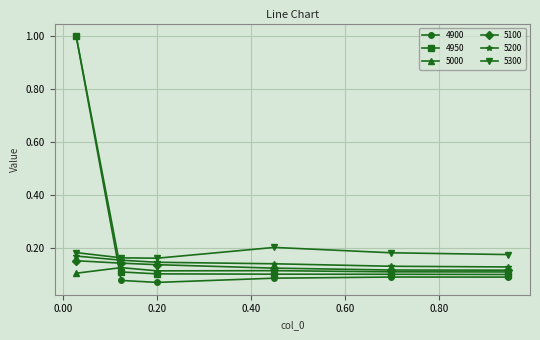

At how many categories does at least one series exceed 0?

6